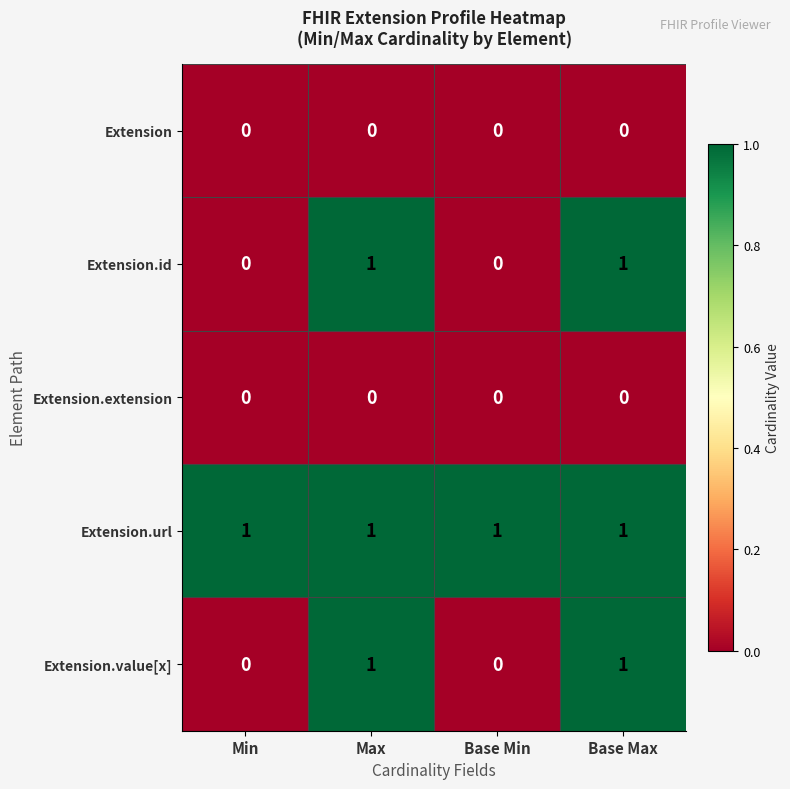

What is the spread (max minus min) of values at Min?

1